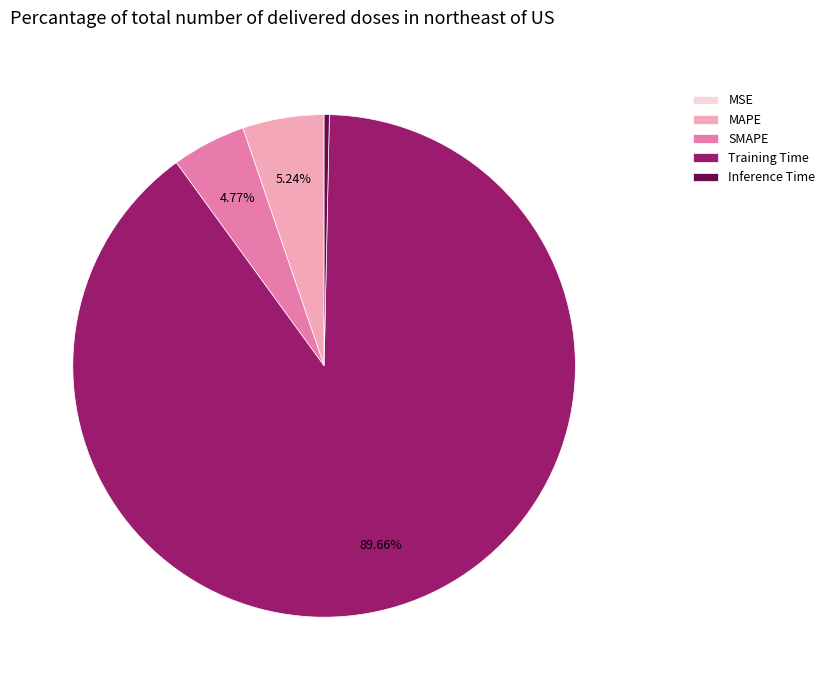

What is the largest slice in the pie chart?

Training Time